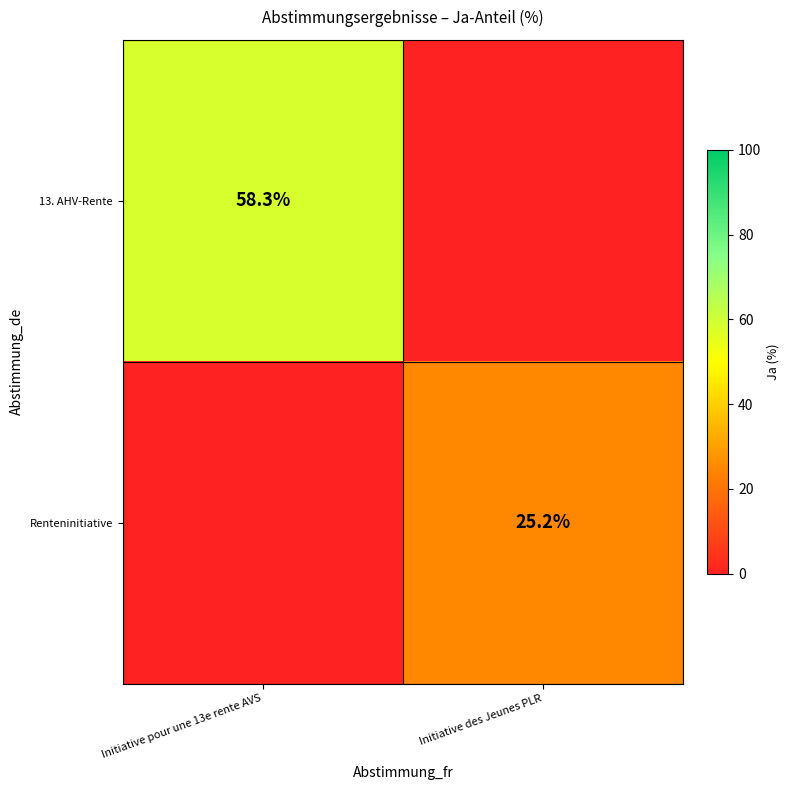

Where does the 13. AHV-Rente series first go above 58?

Initiative pour une 13e rente AVS